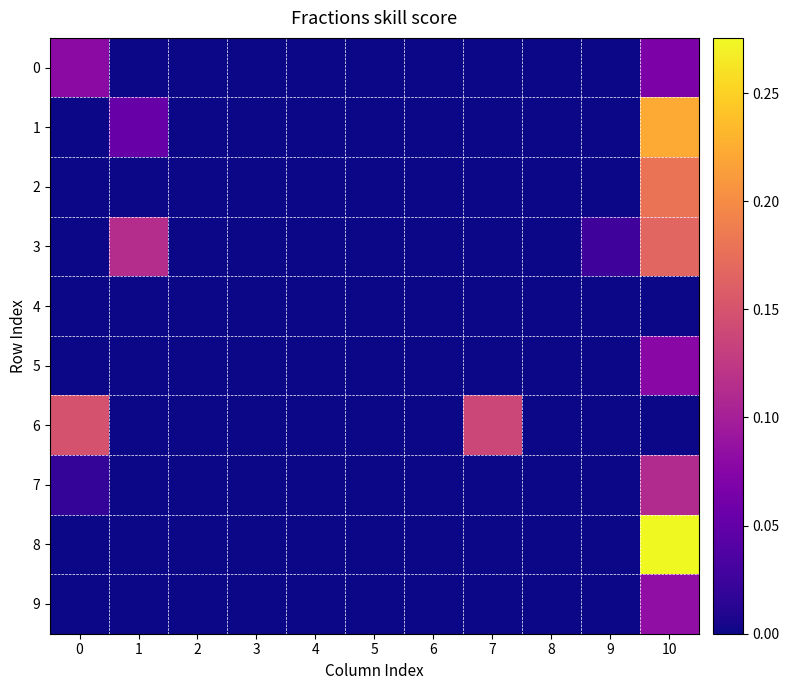

Reading left to right, extract all data points from this chart.

0: 0=0.1	1=0.0	2=0.0	3=0.0	4=0.0	5=0.0	6=0.0	7=0.0	8=0.0	9=0.0	10=0.1
1: 0=0.0	1=0.1	2=0.0	3=0.0	4=0.0	5=0.0	6=0.0	7=0.0	8=0.0	9=0.0	10=0.2
2: 0=0.0	1=0.0	2=0.0	3=0.0	4=0.0	5=0.0	6=0.0	7=0.0	8=0.0	9=0.0	10=0.2
3: 0=0.0	1=0.1	2=0.0	3=0.0	4=0.0	5=0.0	6=0.0	7=0.0	8=0.0	9=0.0	10=0.2
4: 0=0.0	1=0.0	2=0.0	3=0.0	4=0.0	5=0.0	6=0.0	7=0.0	8=0.0	9=0.0	10=0.0
5: 0=0.0	1=0.0	2=0.0	3=0.0	4=0.0	5=0.0	6=0.0	7=0.0	8=0.0	9=0.0	10=0.1
6: 0=0.1	1=0.0	2=0.0	3=0.0	4=0.0	5=0.0	6=0.0	7=0.1	8=0.0	9=0.0	10=0.0
7: 0=0.0	1=0.0	2=0.0	3=0.0	4=0.0	5=0.0	6=0.0	7=0.0	8=0.0	9=0.0	10=0.1
8: 0=0.0	1=0.0	2=0.0	3=0.0	4=0.0	5=0.0	6=0.0	7=0.0	8=0.0	9=0.0	10=0.3
9: 0=0.0	1=0.0	2=0.0	3=0.0	4=0.0	5=0.0	6=0.0	7=0.0	8=0.0	9=0.0	10=0.1